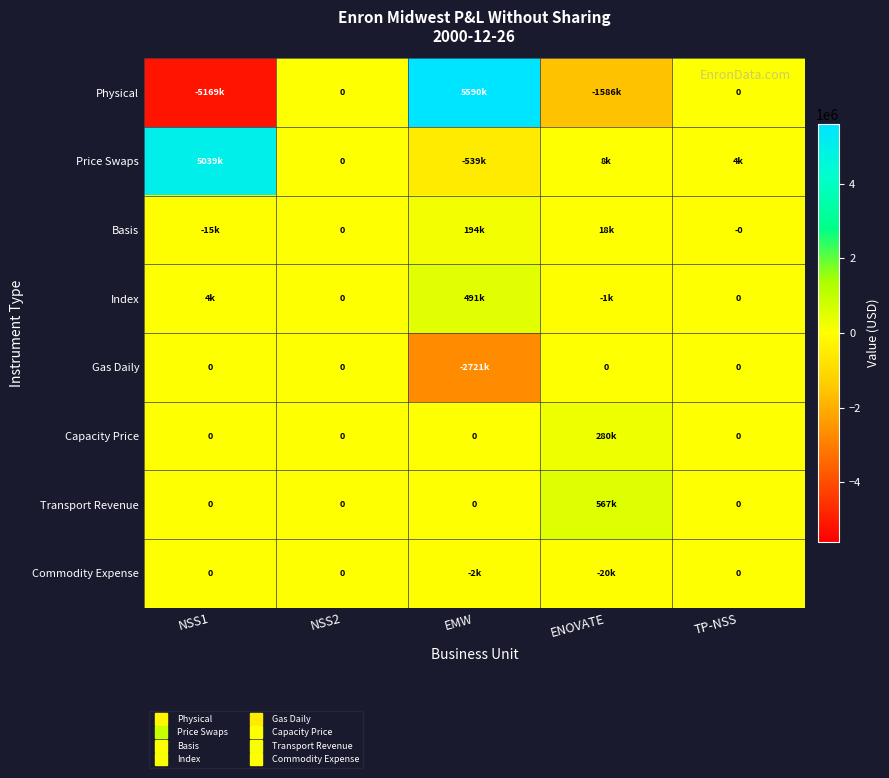

Which series has the widest spread of values?

Physical